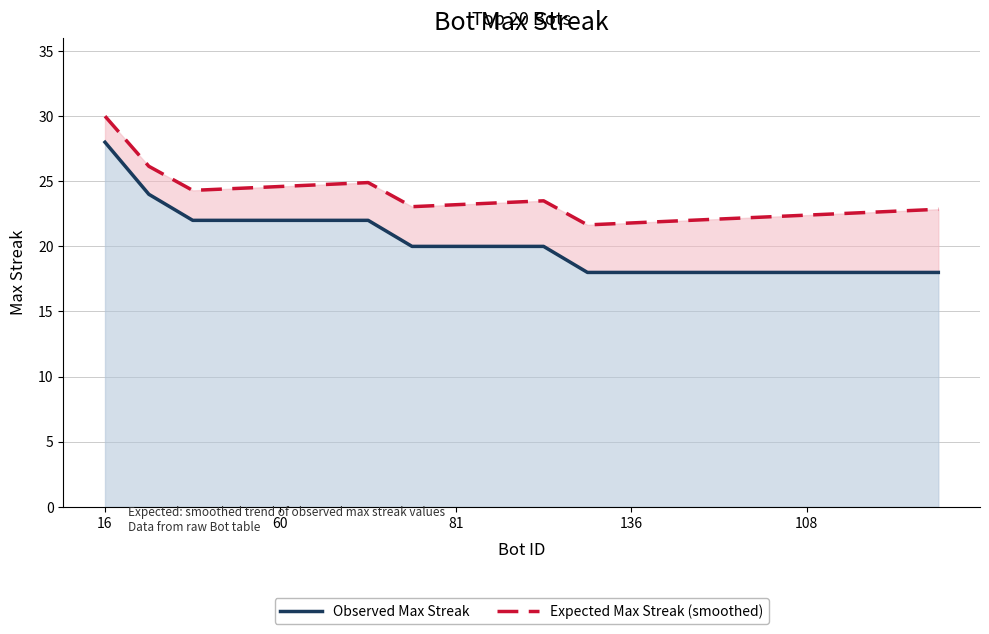

Count the Observed Max Streak values in the range 18 to 22.

18